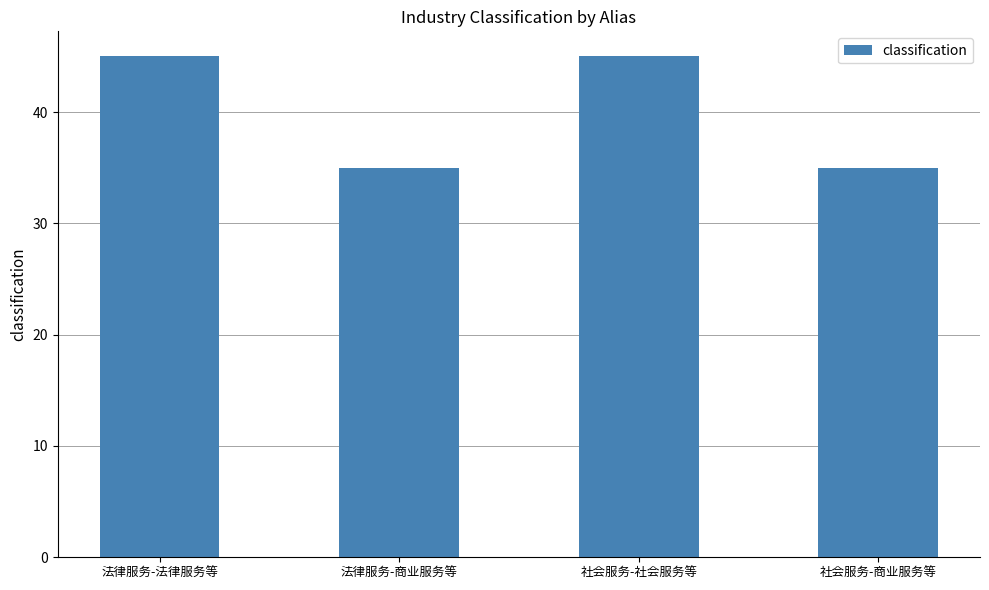

What is the difference between the maximum and minimum values?

10